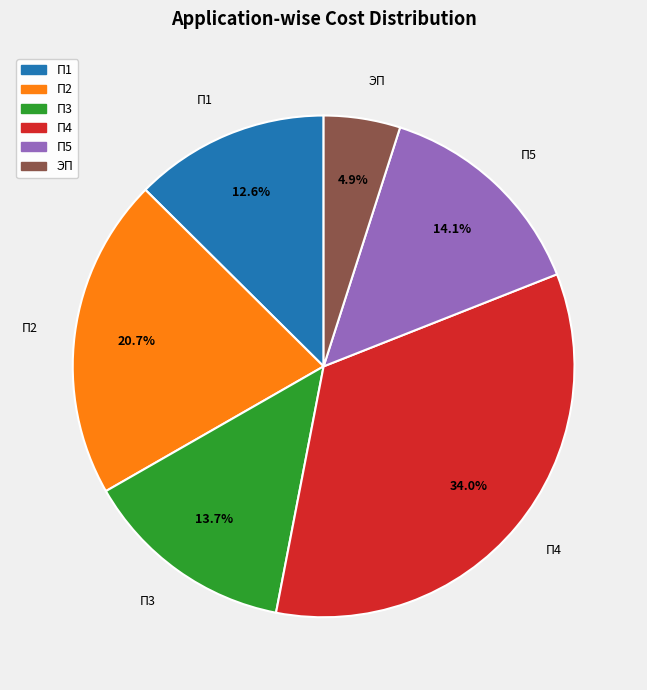

Does П4 account for over 50% of the chart?

No